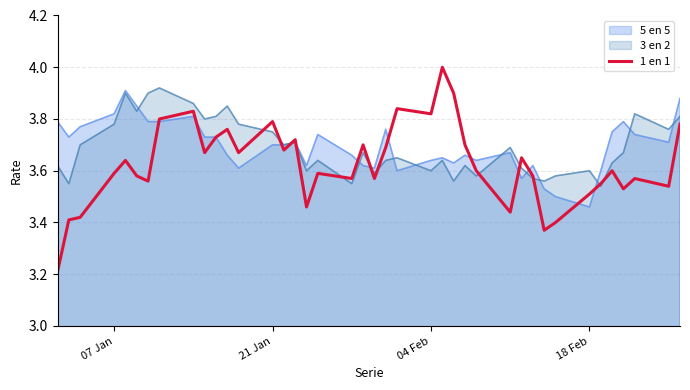

Which series has the largest range (max minus min)?

1 en 1